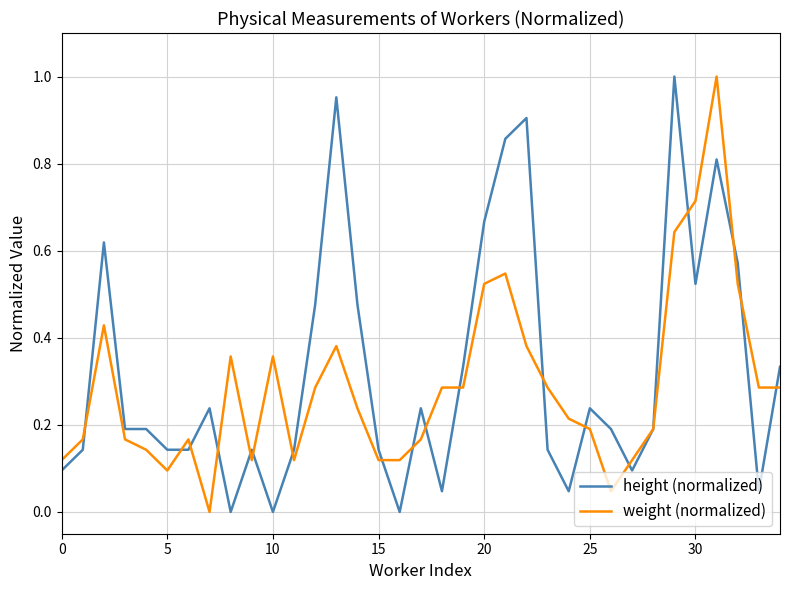

The height (normalized) series shows 0.2 at 30. True or false?

False